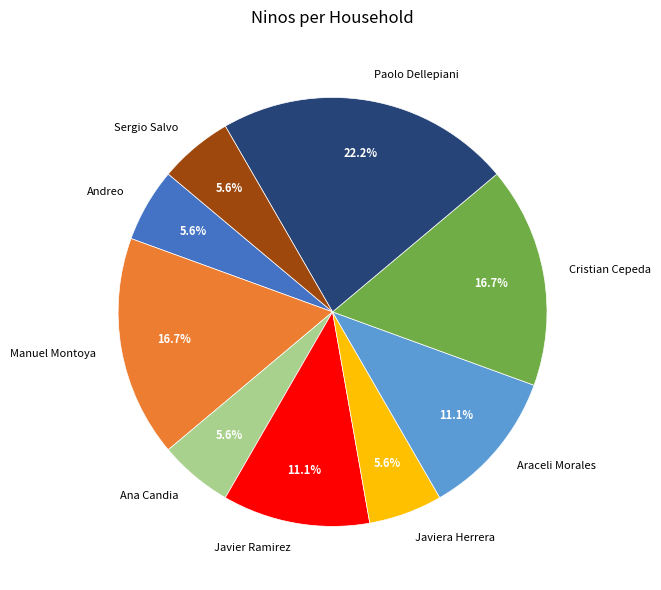

What percentage is NOT represented by Paolo Dellepiani?

77.8%